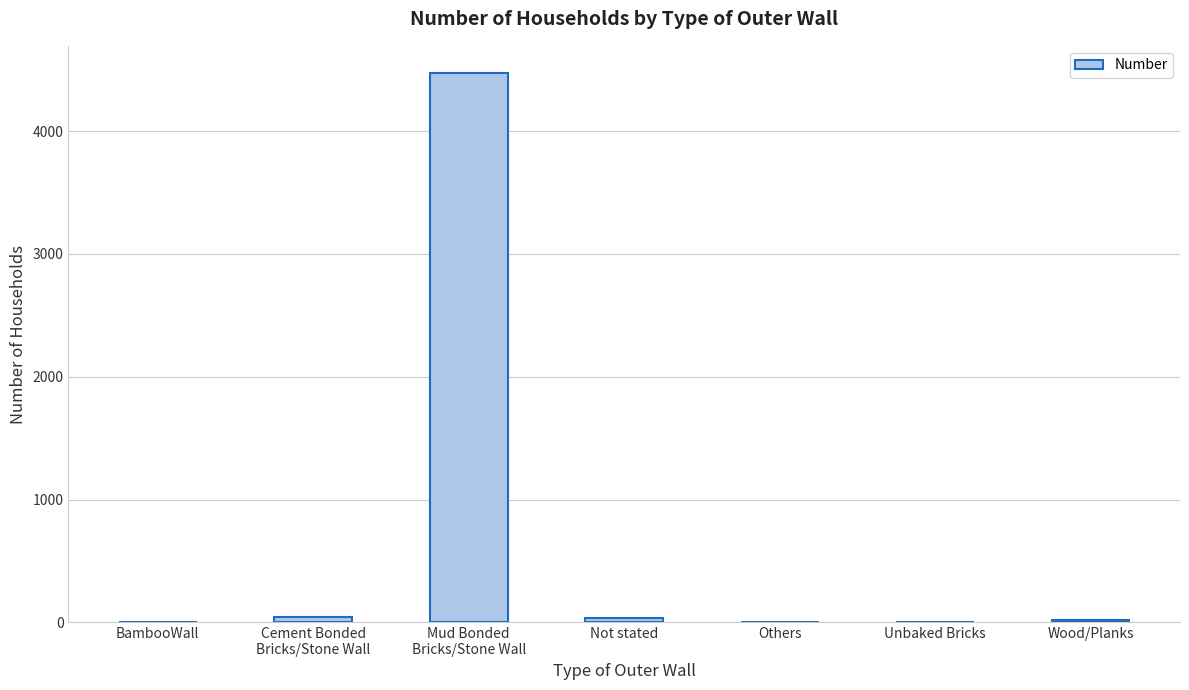

What is the maximum value shown in the chart?

4470